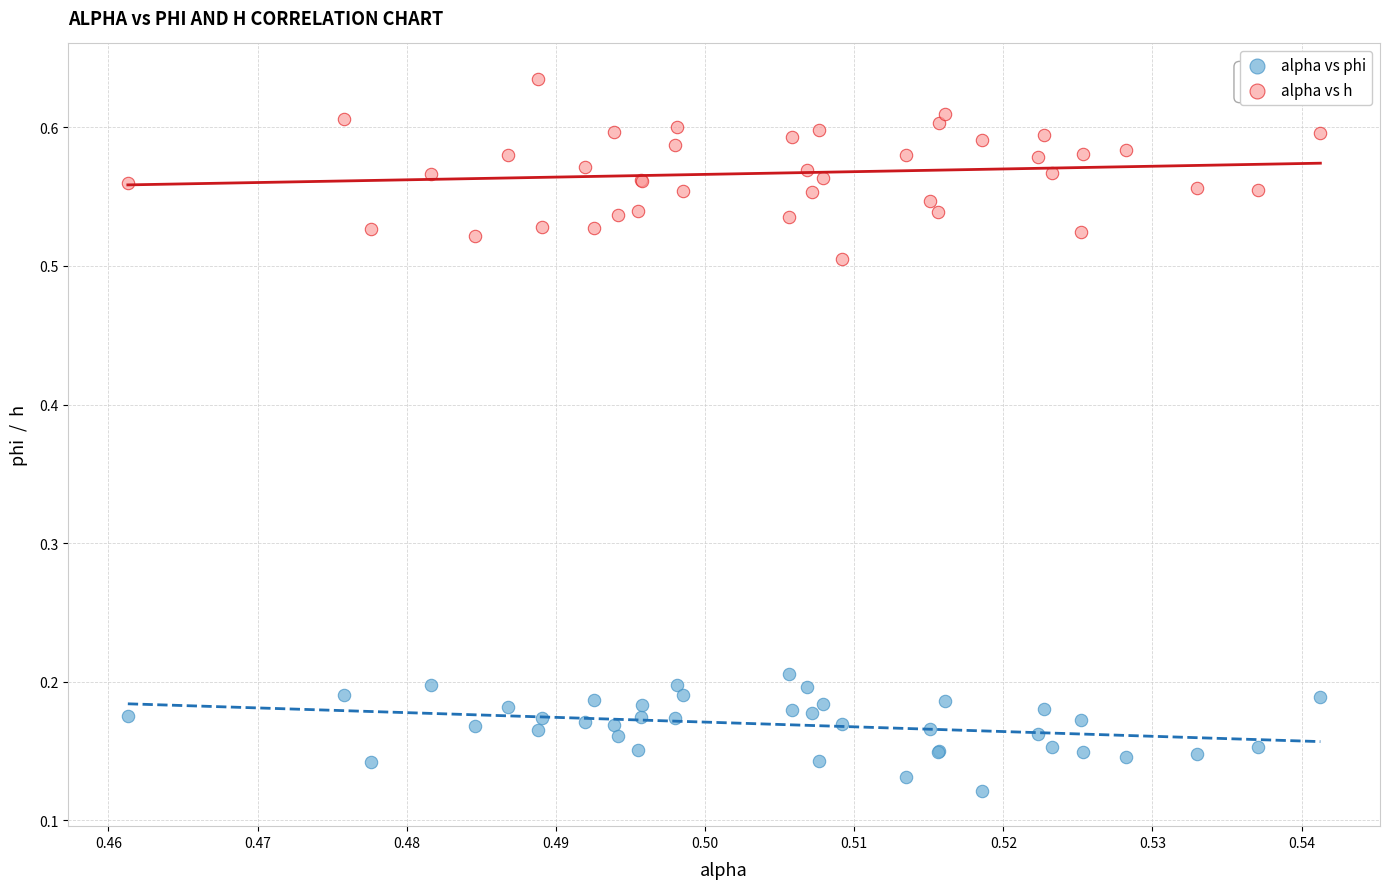

Which series reaches the minimum Y coordinate?

alpha vs phi